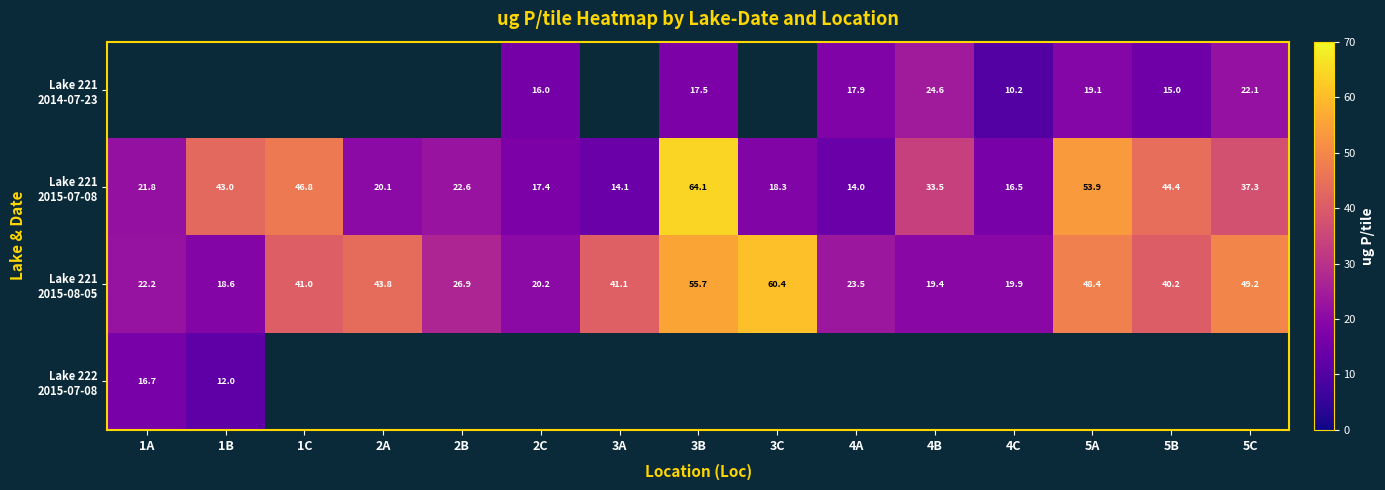

Is the value of Lake 222 2015-07-08 at 5C greater than the value of Lake 221 2015-08-05 at 3B?

No